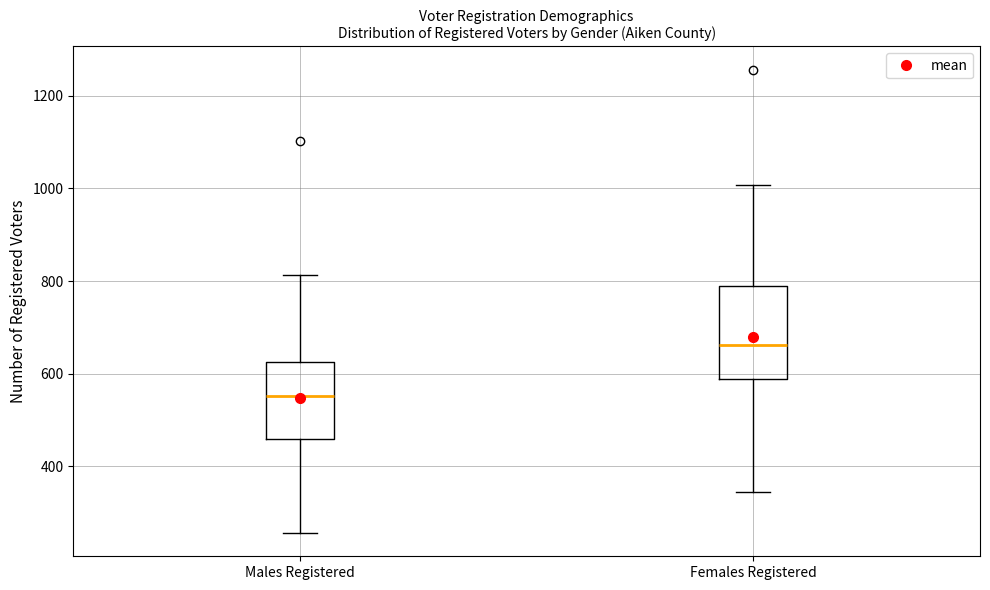

Which box is the tallest, from its lower edge to its upper edge?

Females Registered